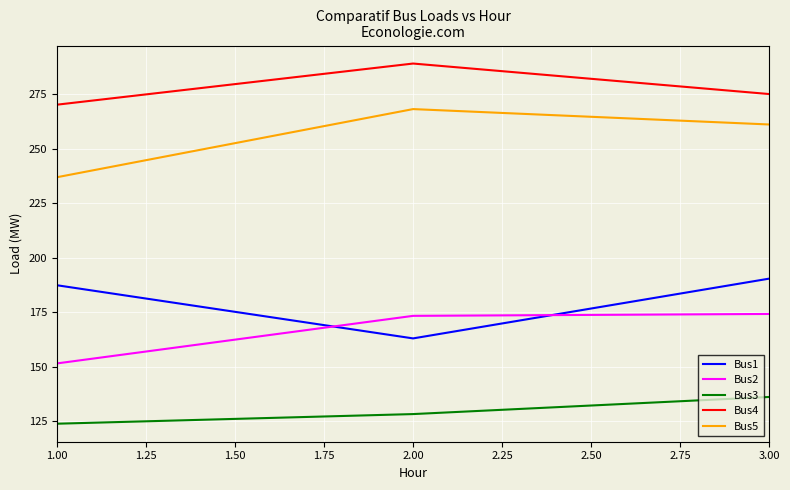

What is the difference between the maximum and minimum values in the Bus3 series?

12.3